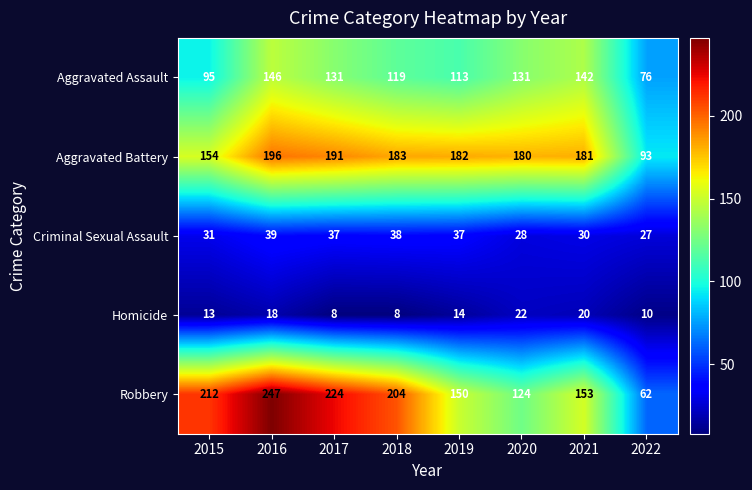

What is the difference between the Aggravated Battery values at 2016 and 2015?

42